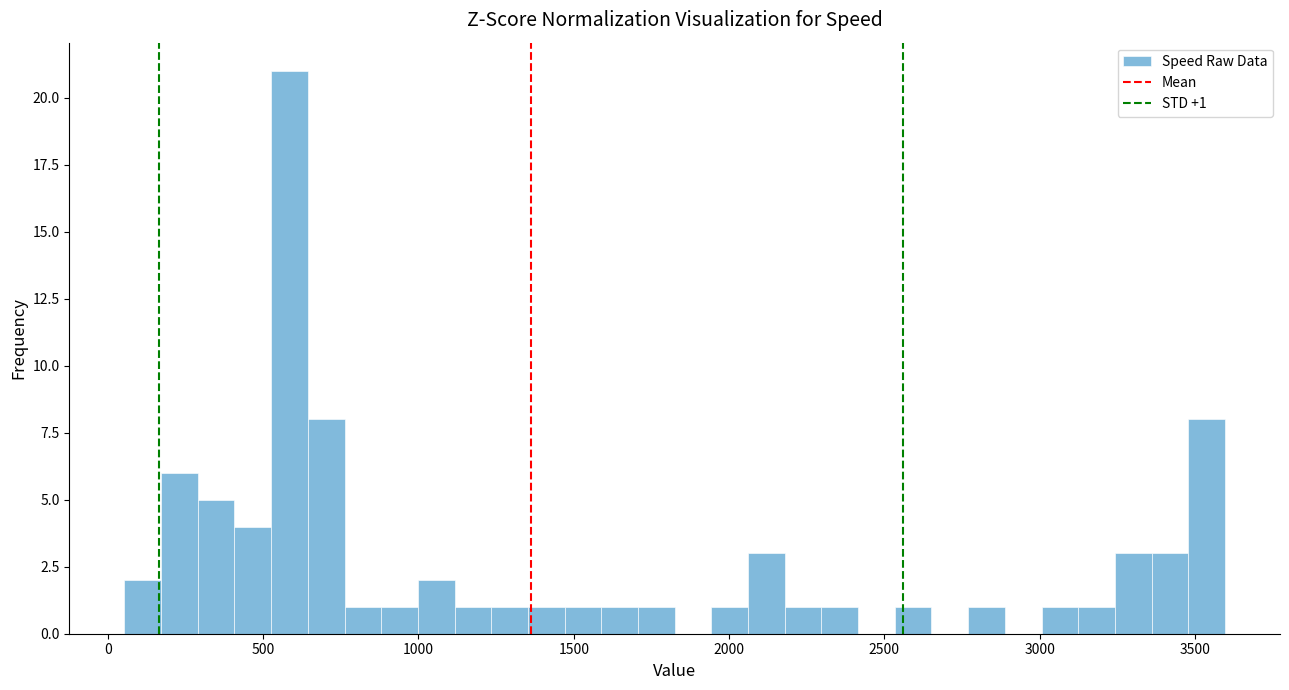

Around what value on the x-axis is the tallest bar? Give the approximate position of its centre, as read against the axis.

600